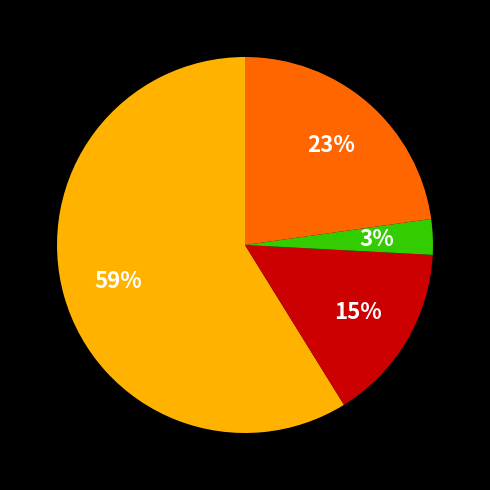

To the nearest percent, what is the average slice percentage?

25%